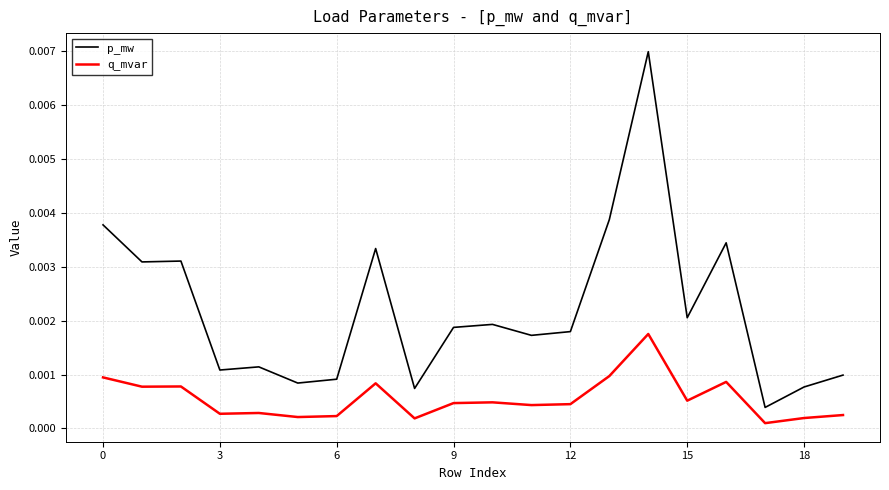

Which series has the widest spread of values?

p_mw